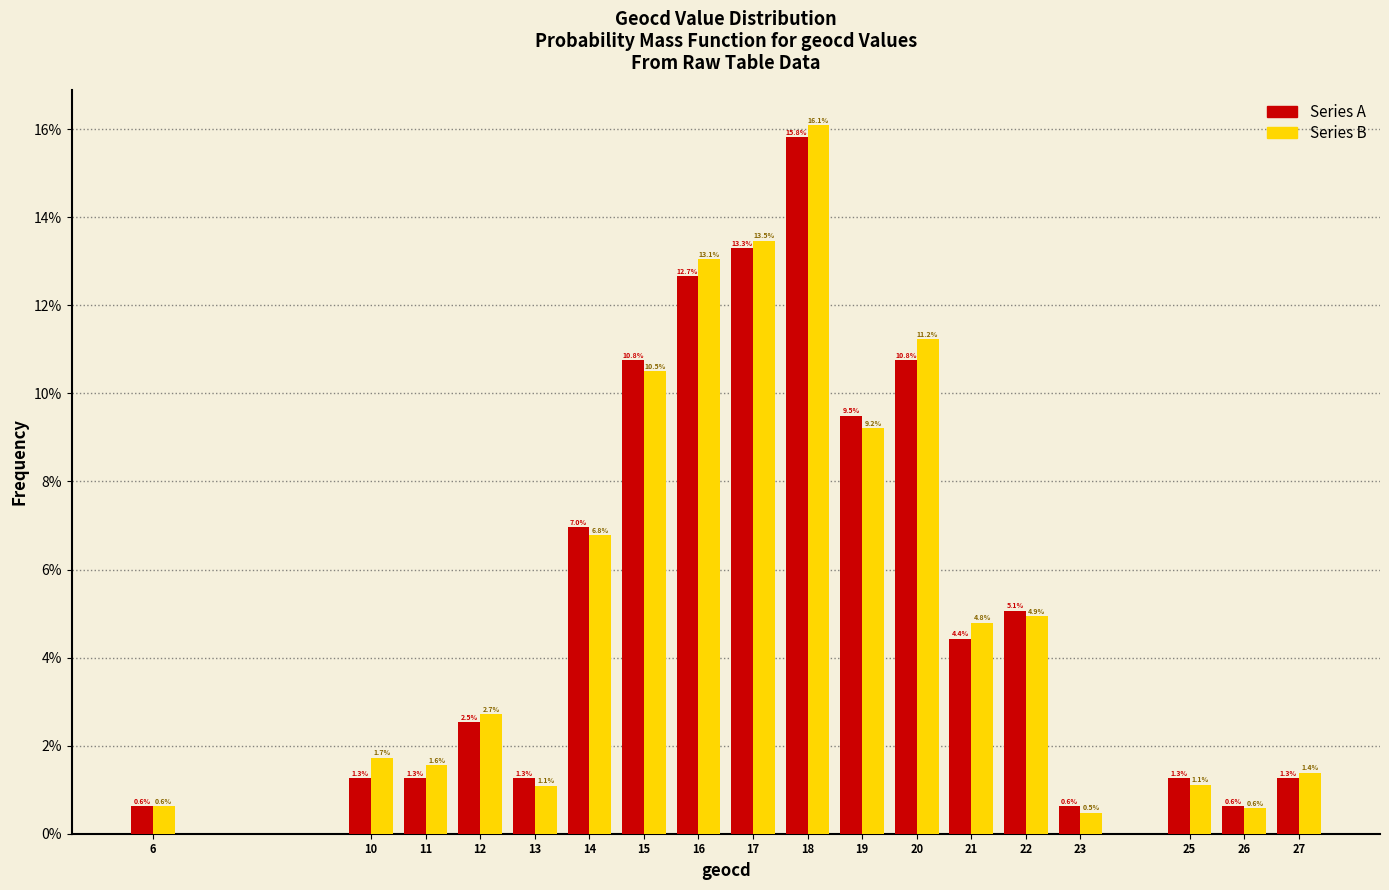

Reading left to right, transcribe all the data shown in this chart.

Series A: 0.6	1.3	1.3	2.5	1.3	7.0	10.8	12.7	13.3	15.8	9.5	10.8	4.4	5.1	0.6	1.3	0.6	1.3
Series B: 0.6	1.7	1.6	2.7	1.1	6.8	10.5	13.1	13.5	16.1	9.2	11.2	4.8	4.9	0.5	1.1	0.6	1.4